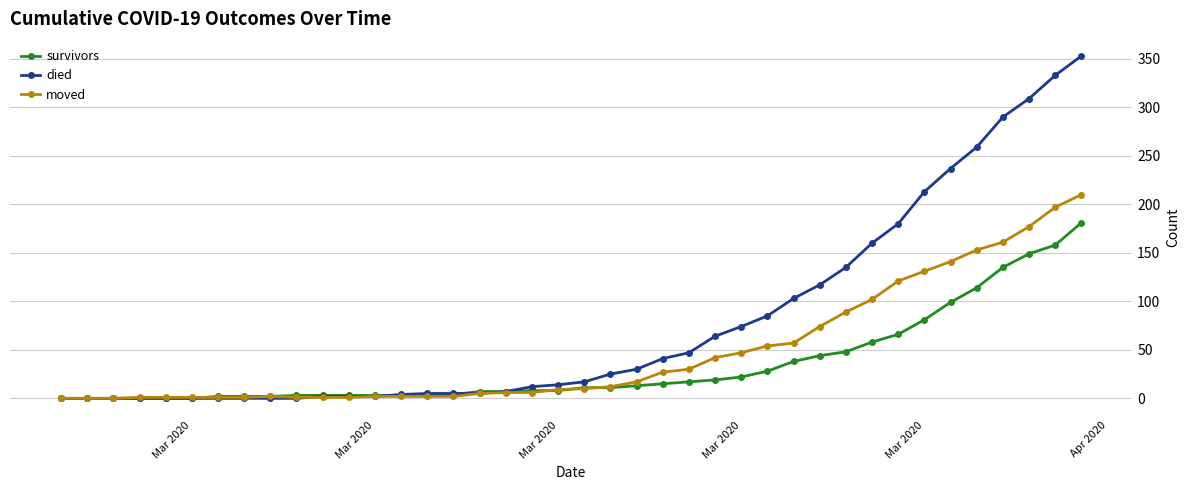

What is the greatest value displayed?

353